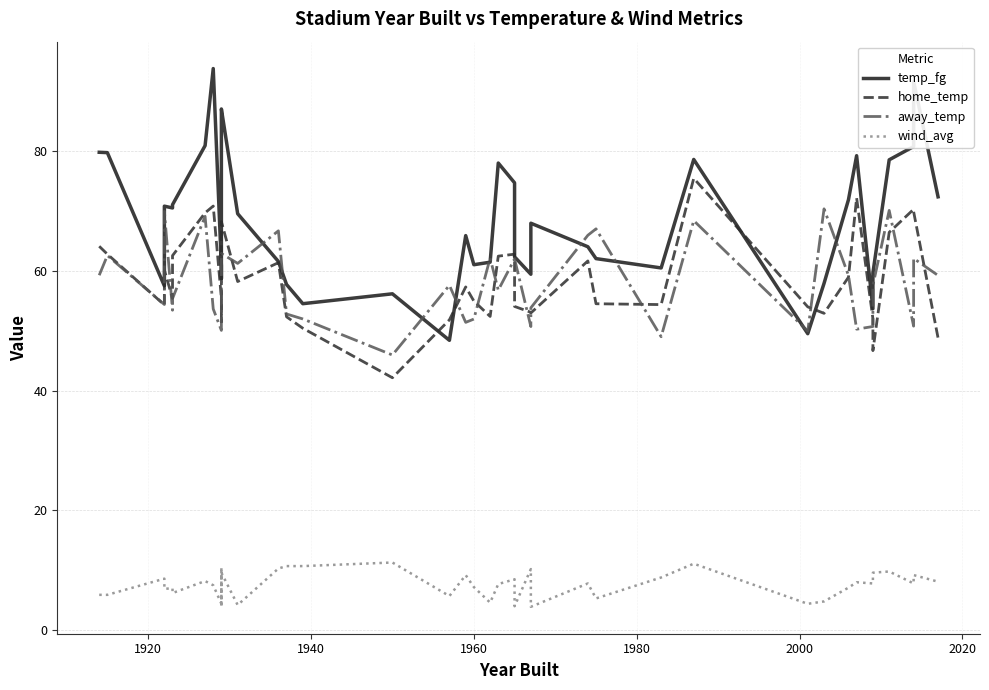

How many times do home_temp and away_temp cross each other?

15